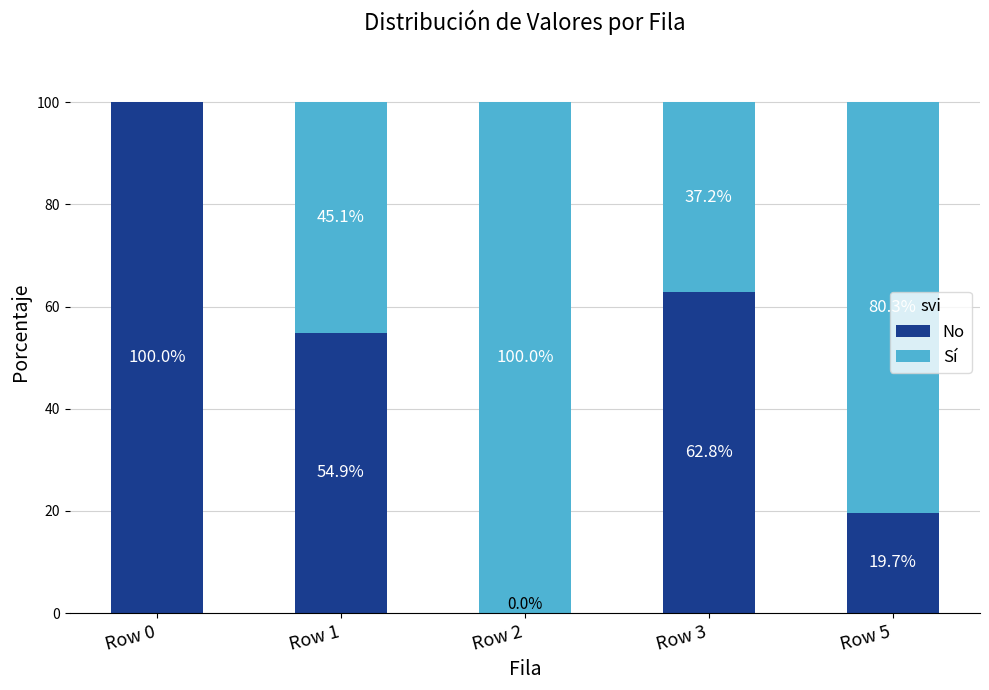

Is it true that No equals 86.7 at Row 1?

False